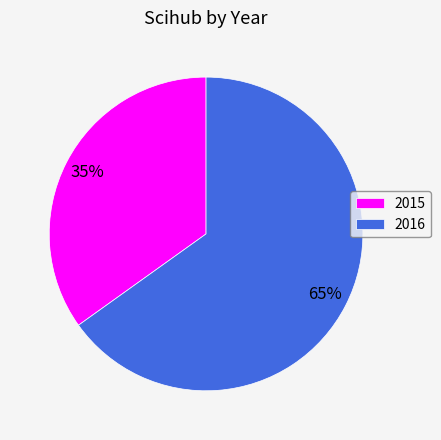

To the nearest percent, what is the combined percentage of 2016 and 2015?

100%